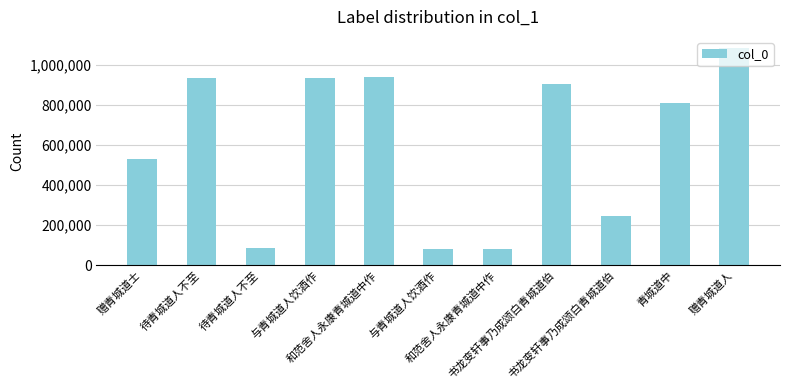

Are the bars horizontal?

No